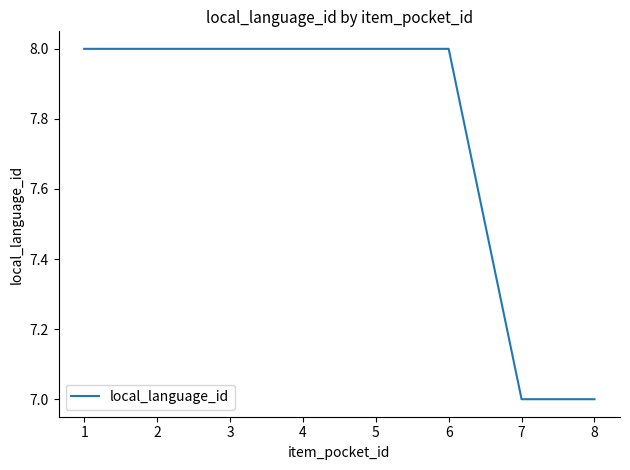

True or false: the data shows 4 at 5.

False